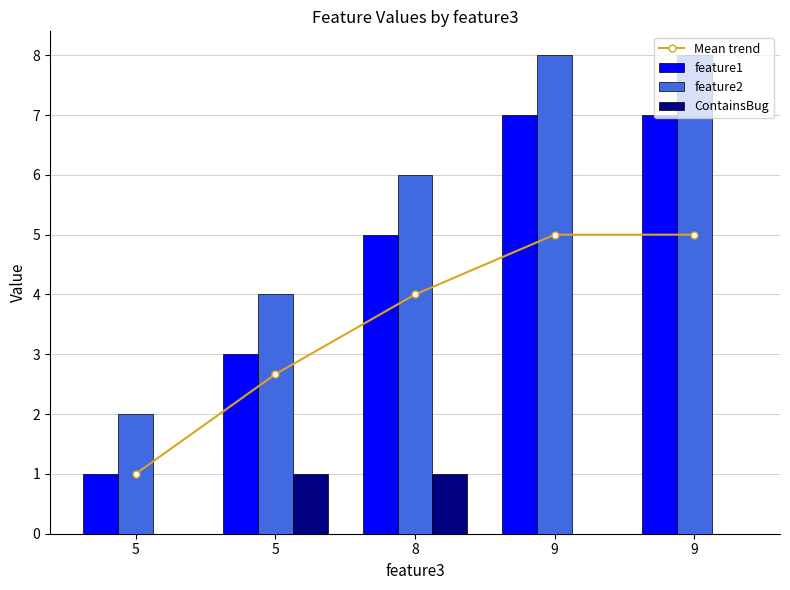

The value of feature1 at 9 is 9.8. True or false?

False